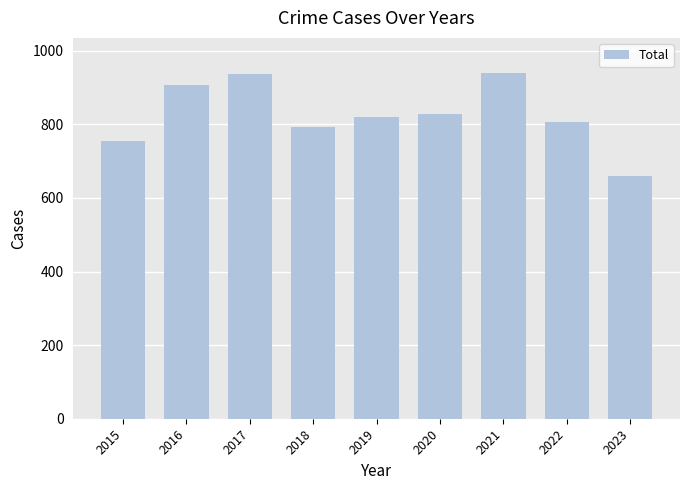

What is the greatest value displayed?

941